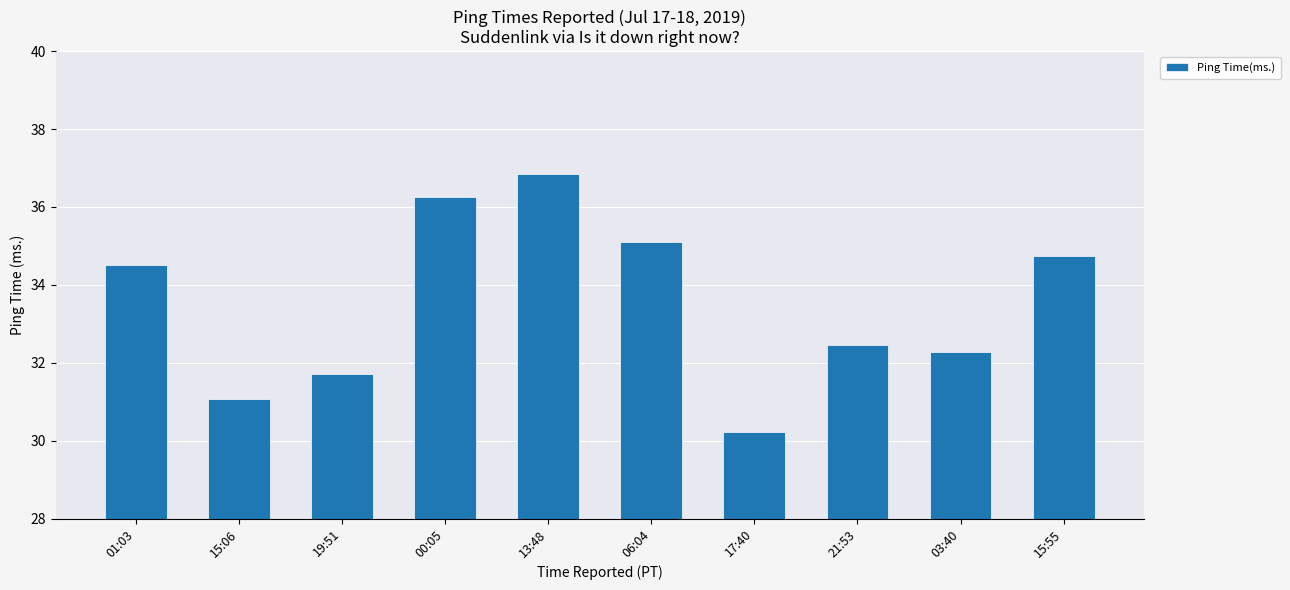

Where does the data first go above 34?

01:03